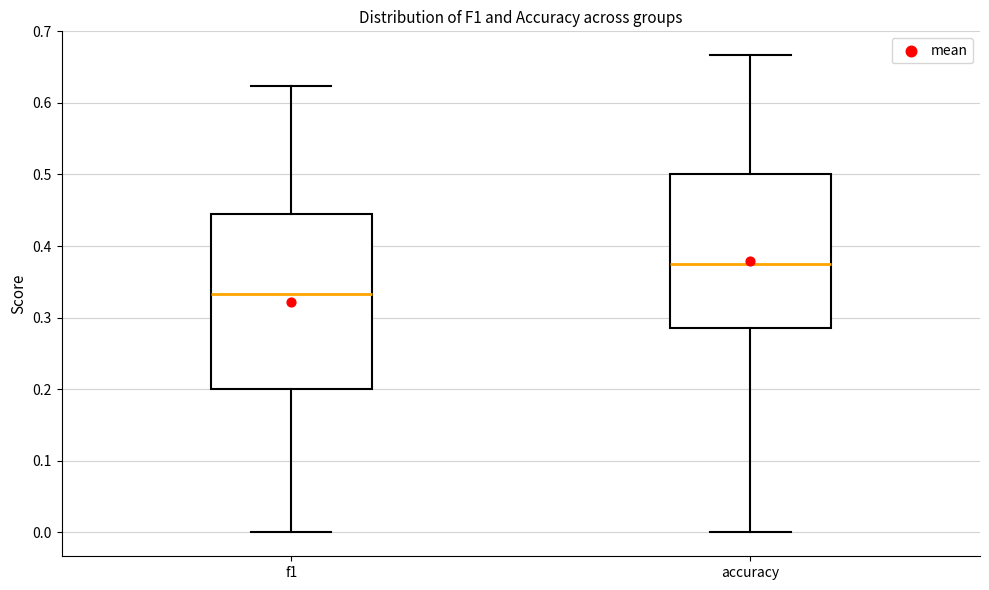

Reading left to right, read every box against the y-axis: the position of its median line, the range the box covers, and the ends of its whiskers. The values are not printed on the chart, so give them approximately, as read against the axis.

f1: median 0.33, box 0.20 to 0.45, whiskers 0.00 to 0.62
accuracy: median 0.38, box 0.29 to 0.50, whiskers 0.00 to 0.67